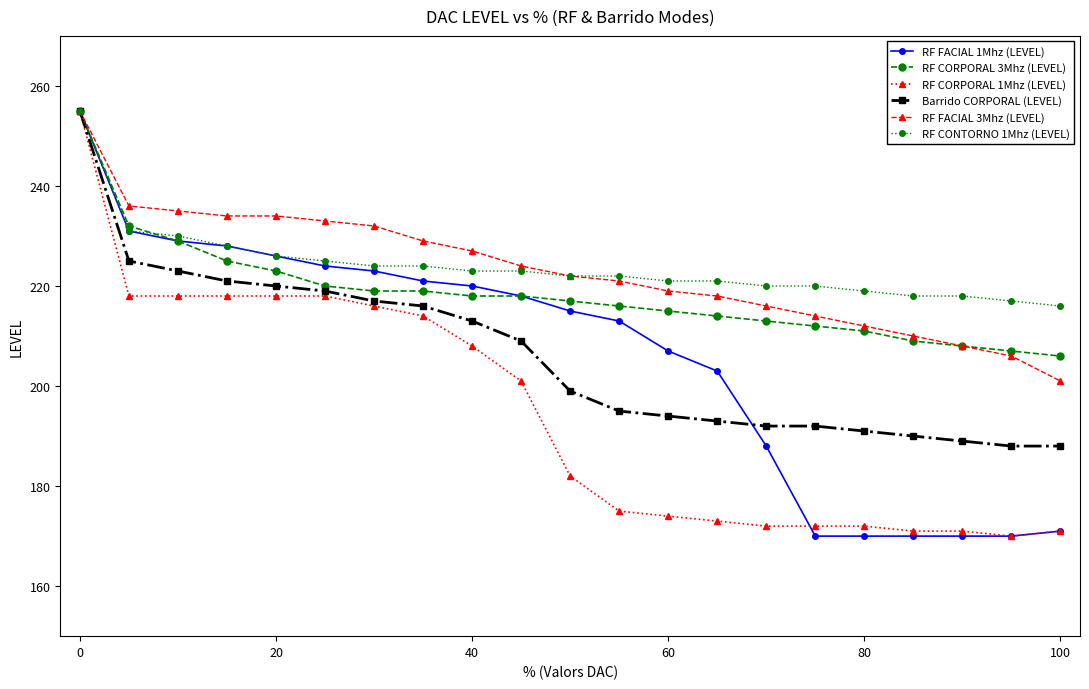

How many data points in RF CORPORAL 1Mhz (LEVEL) are less than 182?

10